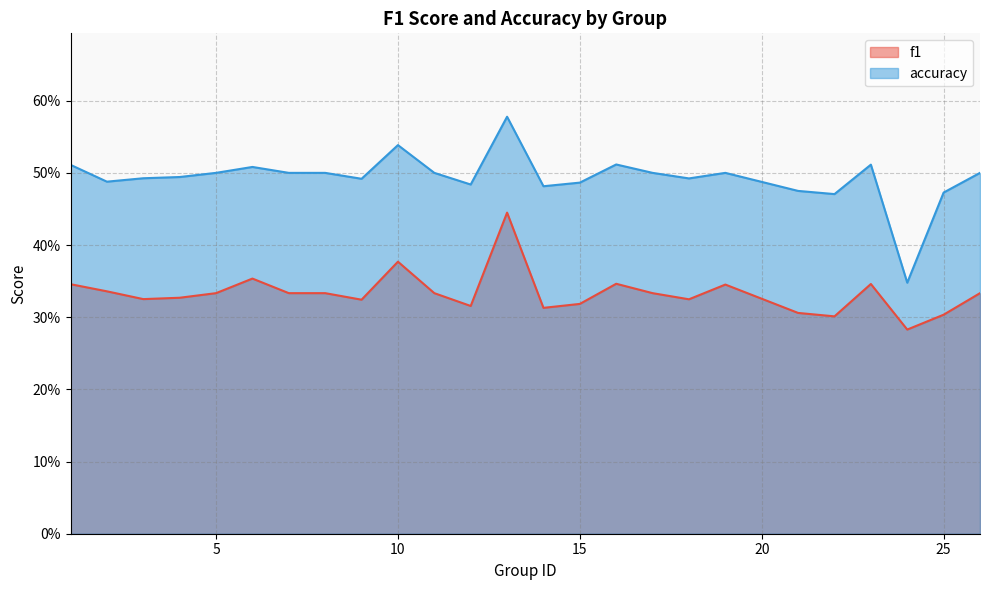

Does the chart display data point markers on the line(s)?

No